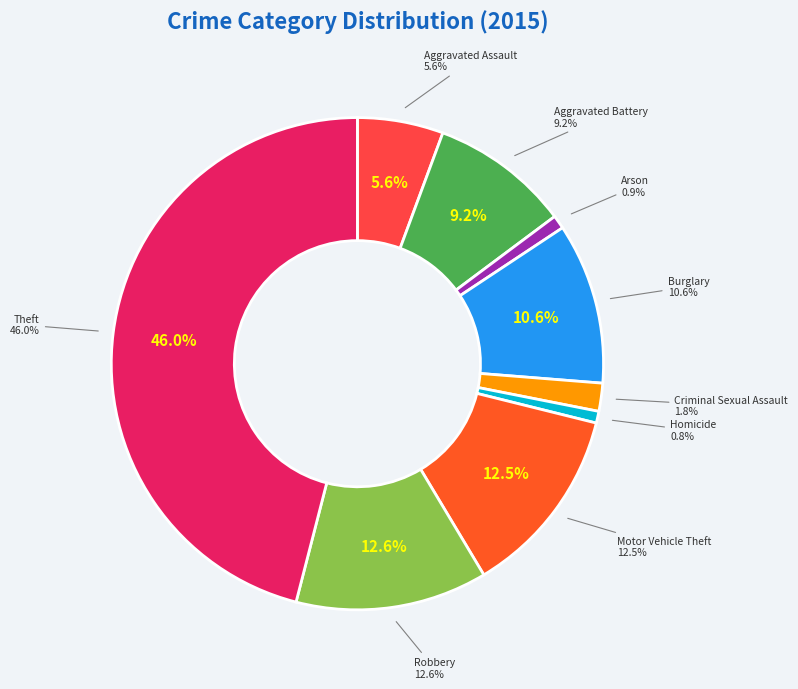

Which slice is the largest?

Theft